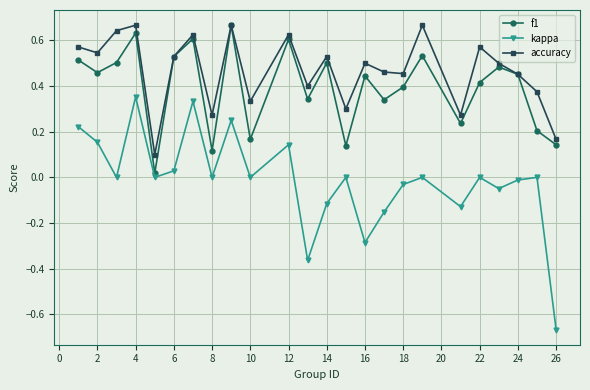

In accuracy, how many points are higher than both neighbors (excluding endpoints)?

8